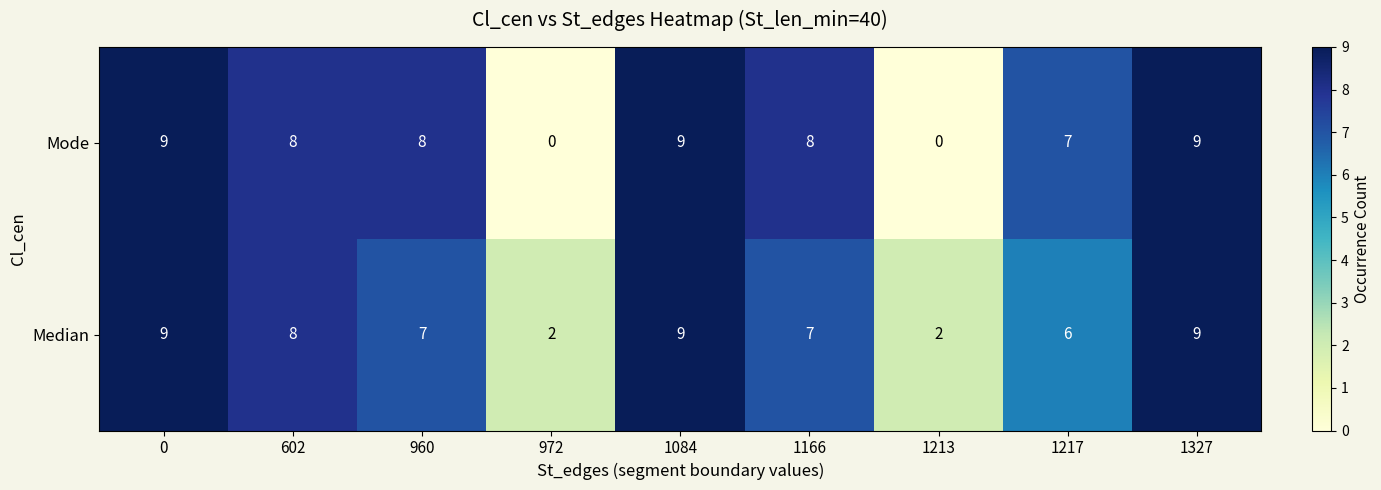

What is the average value of the Median series?

7